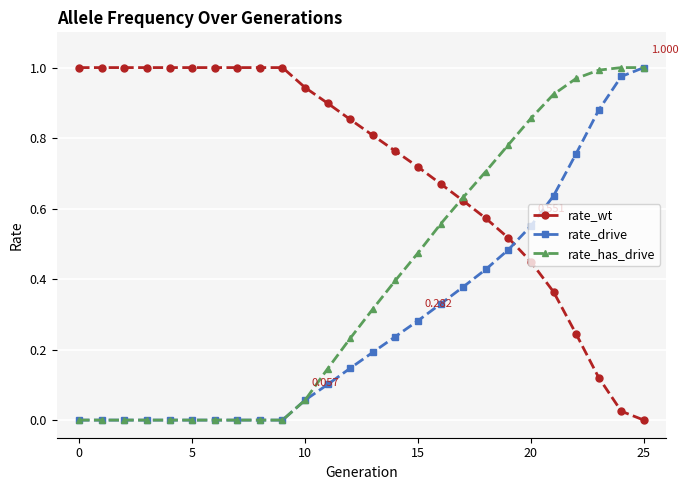

True or false: rate_drive and rate_wt intersect in this chart.

True